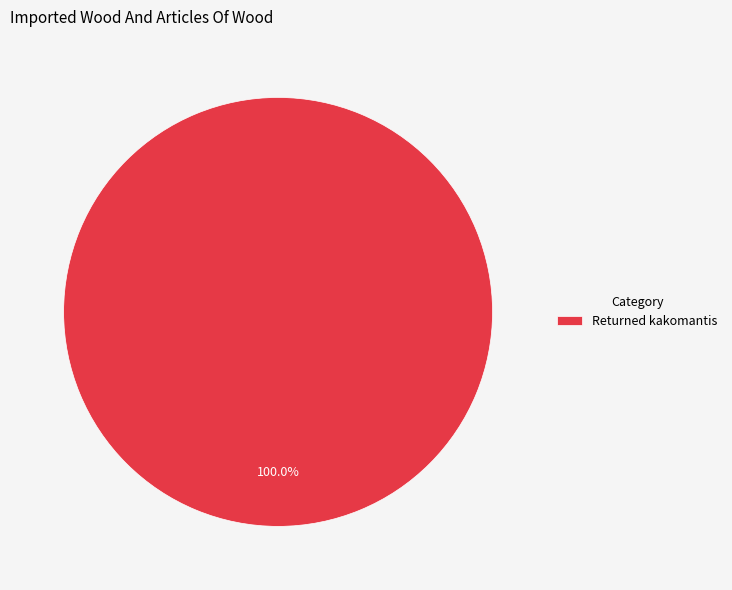

How many segments does this pie chart have?

1